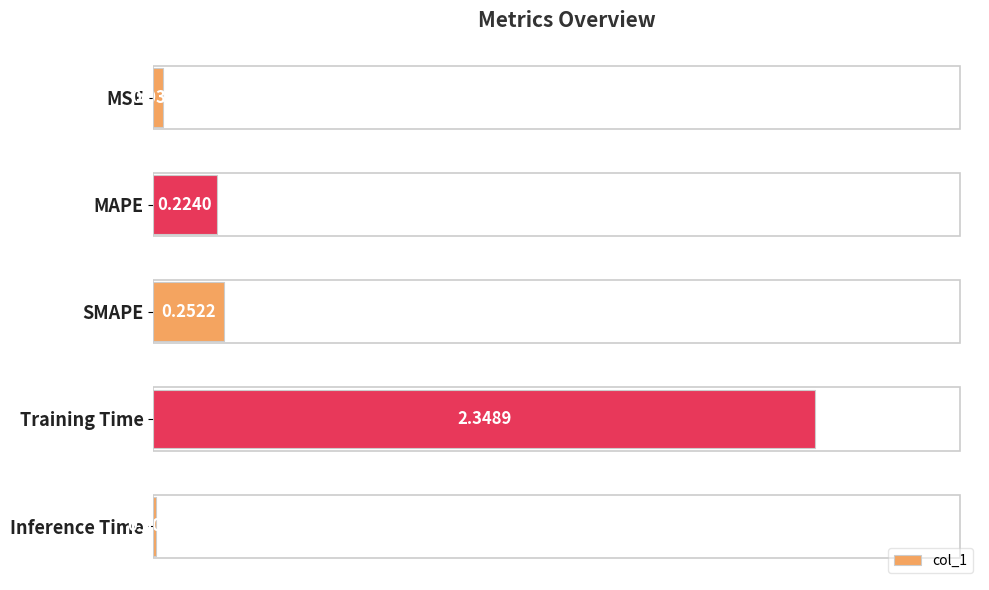

Which category has the highest value across all series?

Training Time